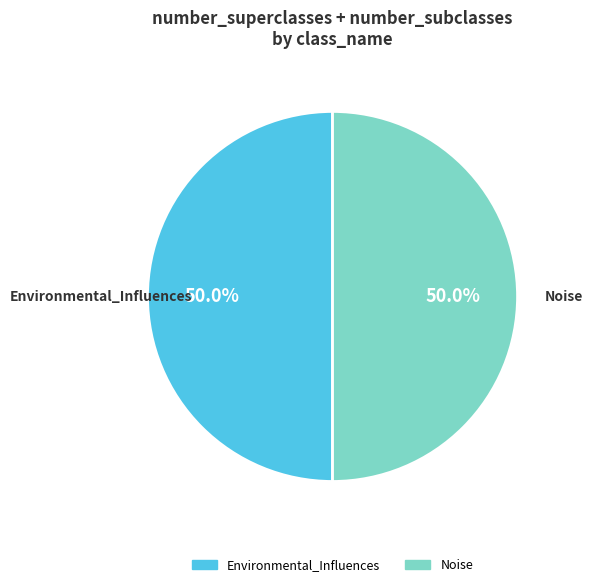

Count the number of slices in the pie.

2